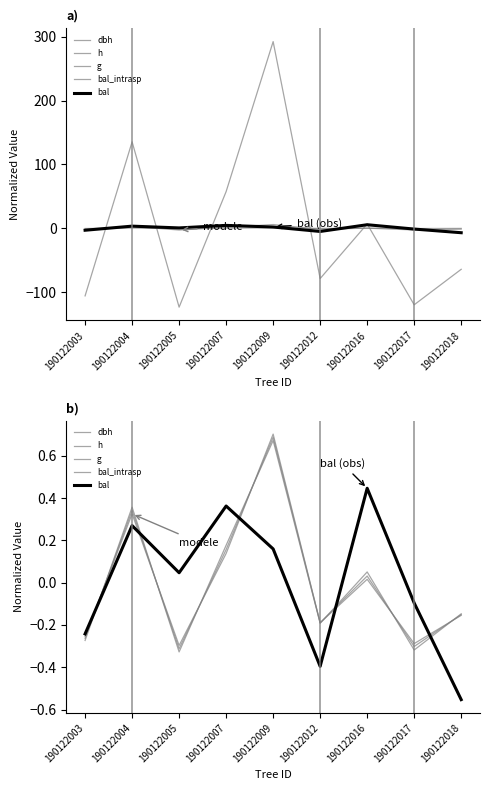

What are all the series names shown in the legend?

dbh, h, g, bal_intrasp, bal